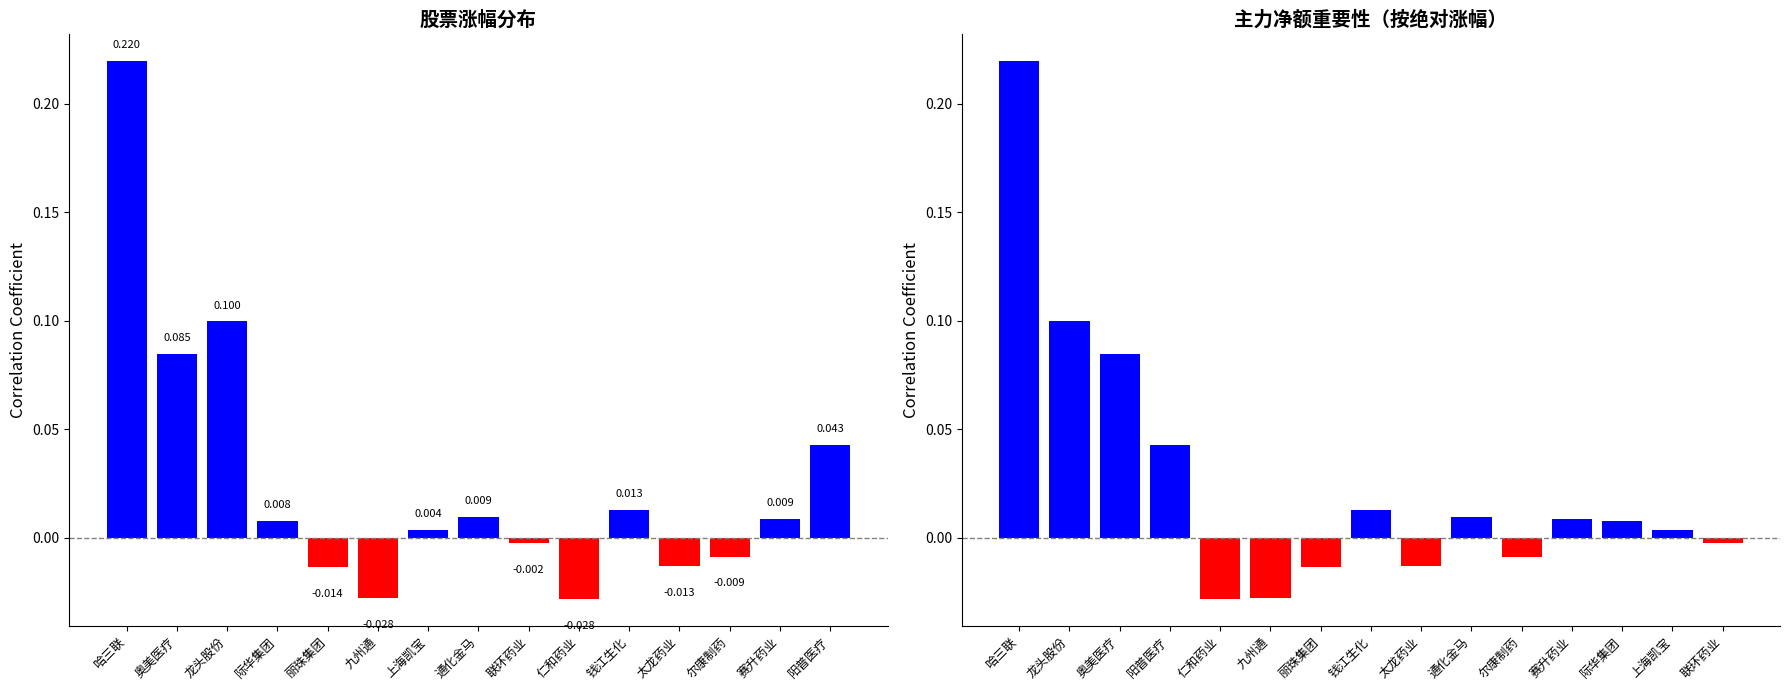

At 龙头股份, list the series in order from largest to smallest.

涨幅, 涨幅(排序)